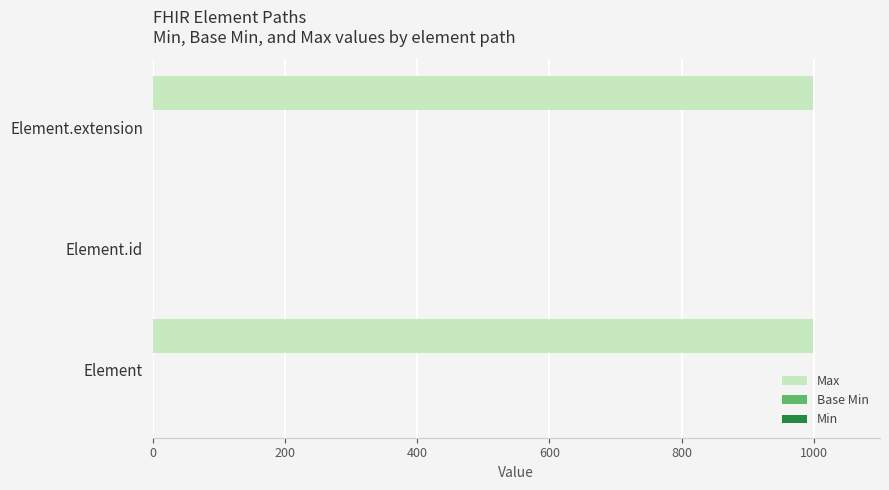

What is the maximum value shown in the chart?

999